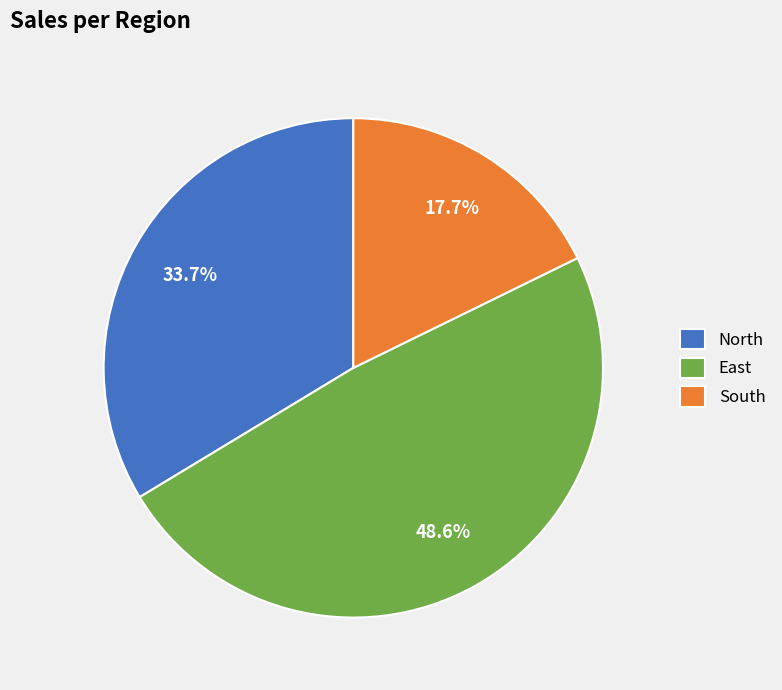

Approximately how many times larger is the value at South compared to North?

0.5